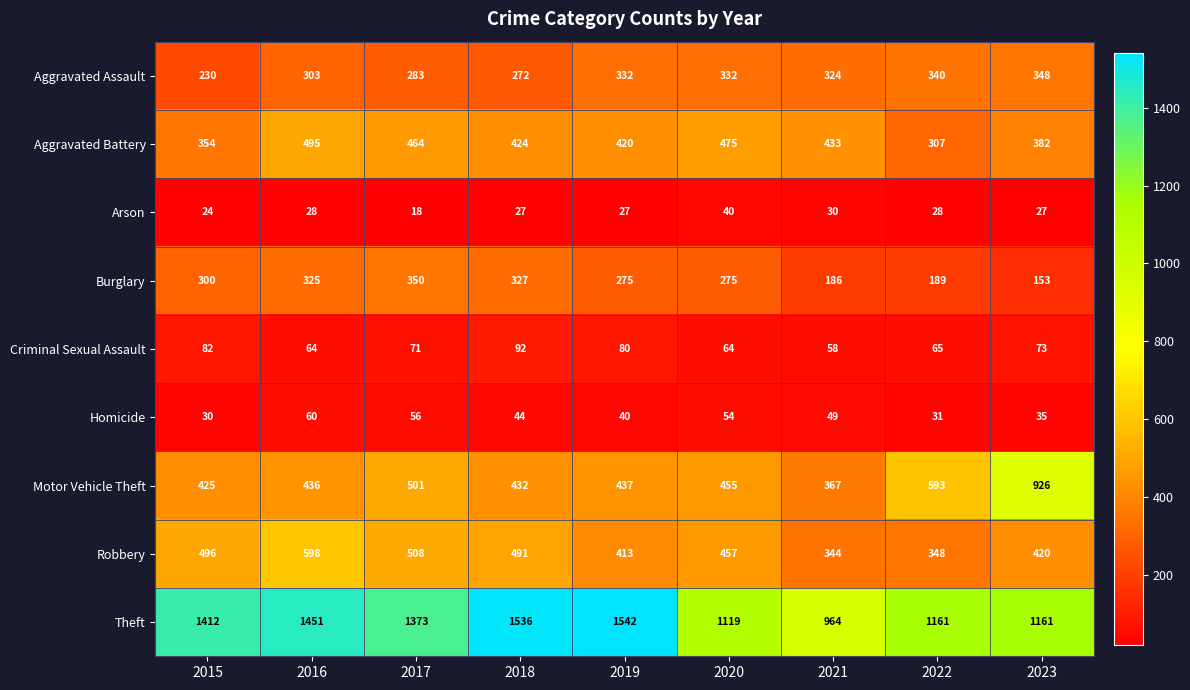

At which category is the sum across all series the highest?

2016